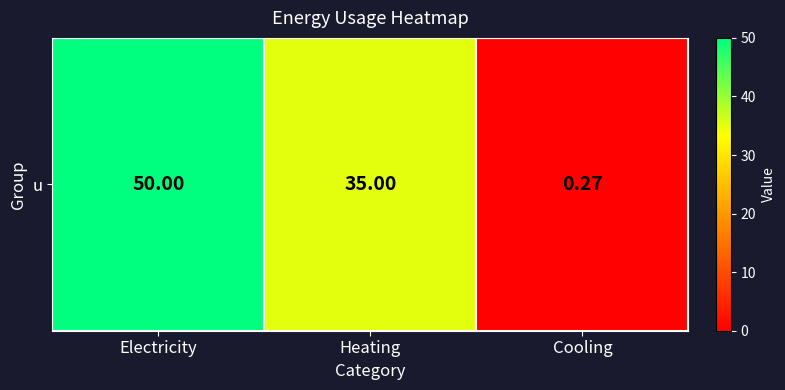

Rank the categories by value from highest to lowest.

Electricity, Heating, Cooling